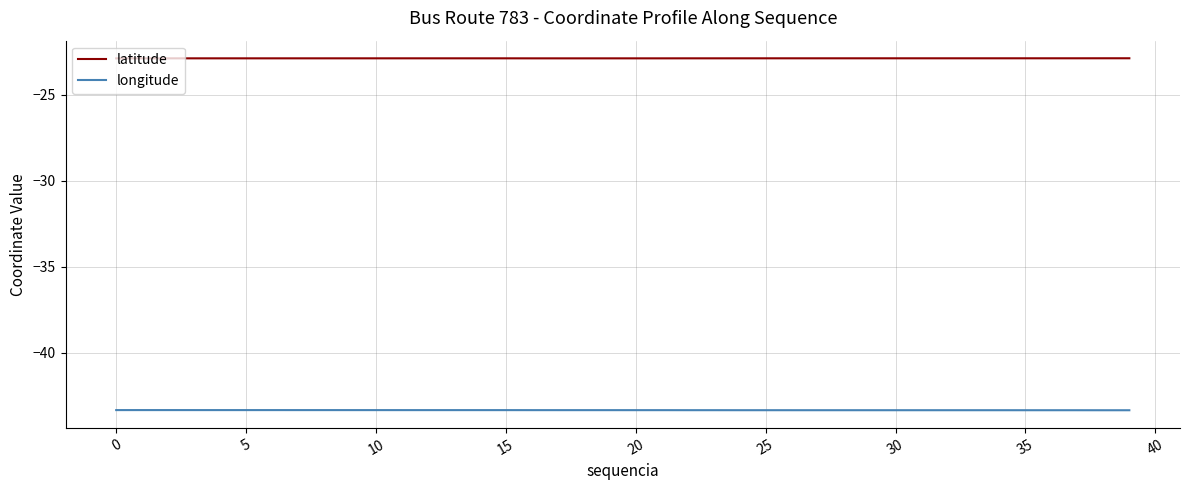

List the series in order of their peak value, highest first.

latitude, longitude